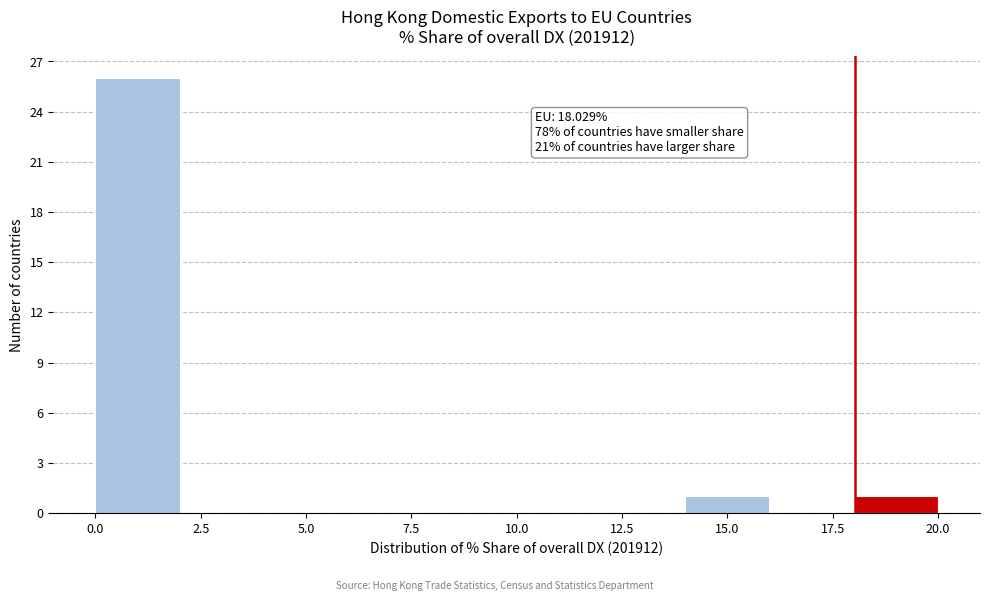

Which range on the x-axis has the tallest bar?

0 to 2